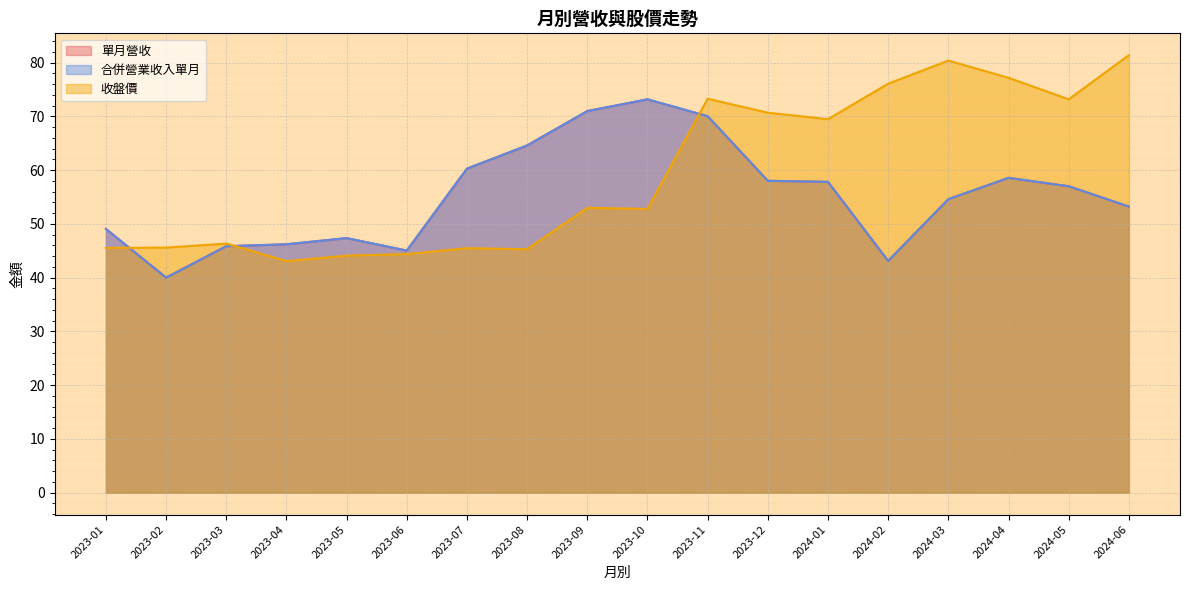

Which series has the largest range (max minus min)?

收盤價